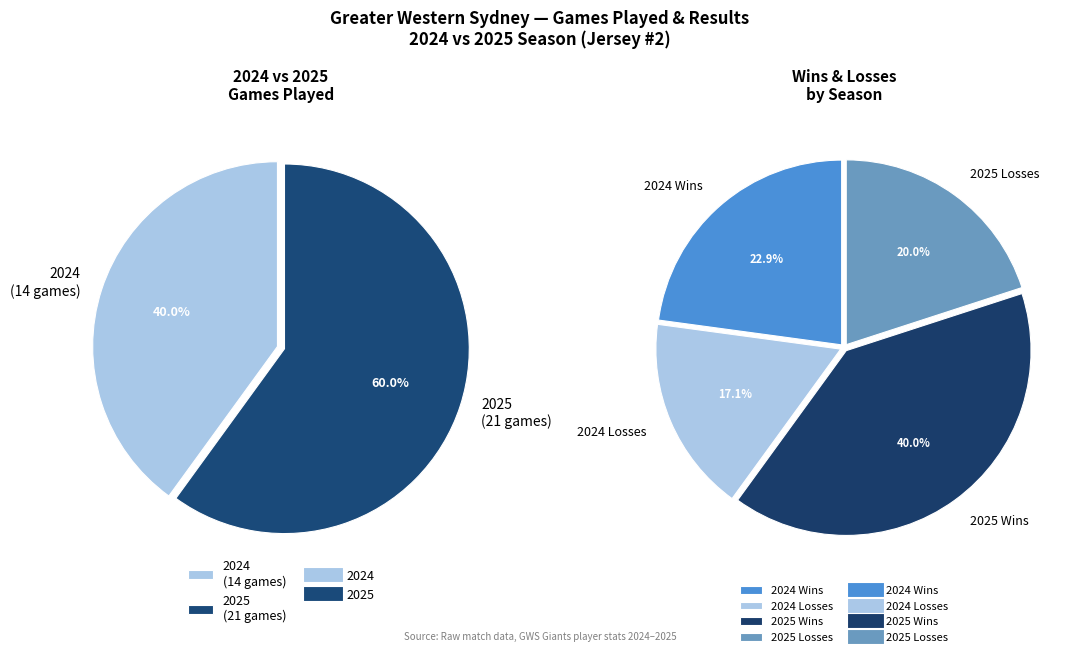

What is the change in value from 2024 to 2025?

+7